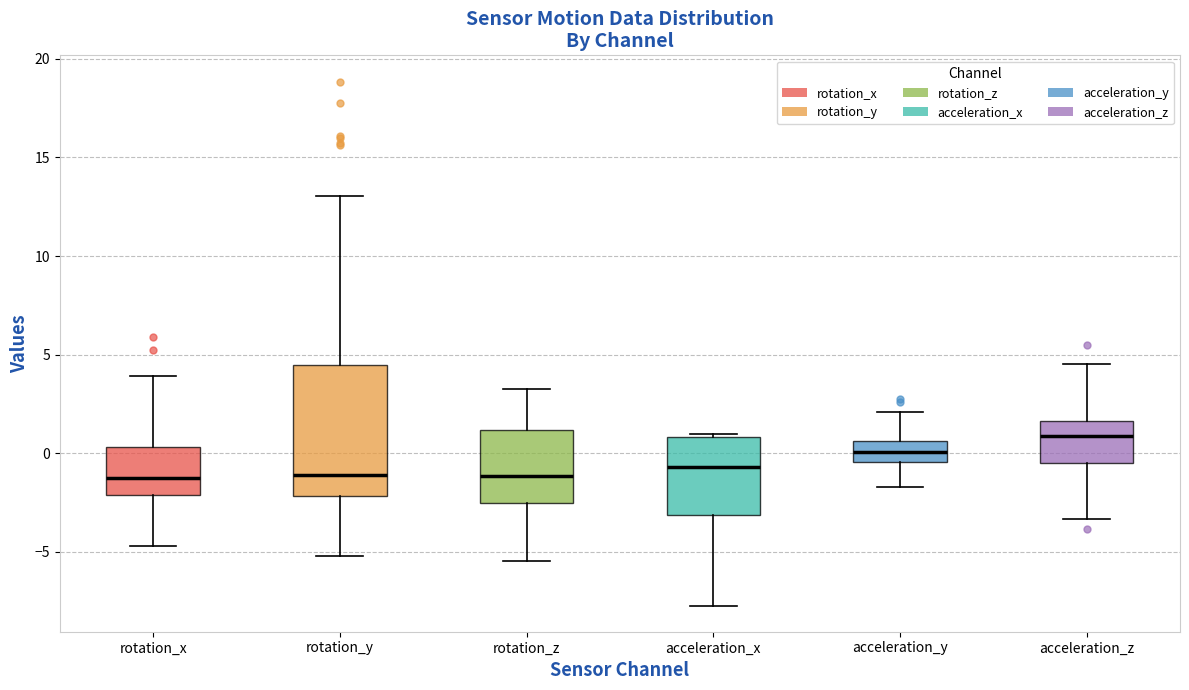

Which box is the tallest, from its lower edge to its upper edge?

rotation_y